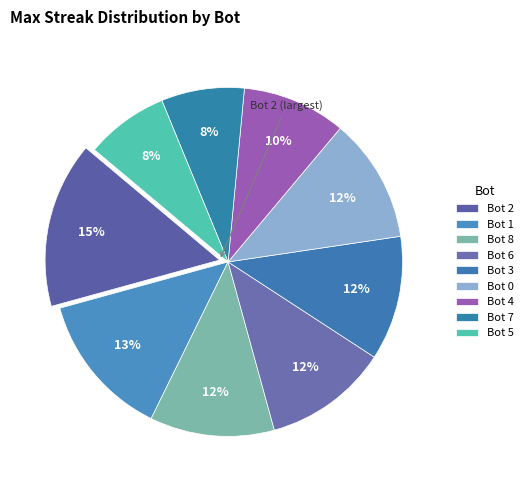

What is the ratio of the value at Bot 2 to the value at Bot 3?

1.3